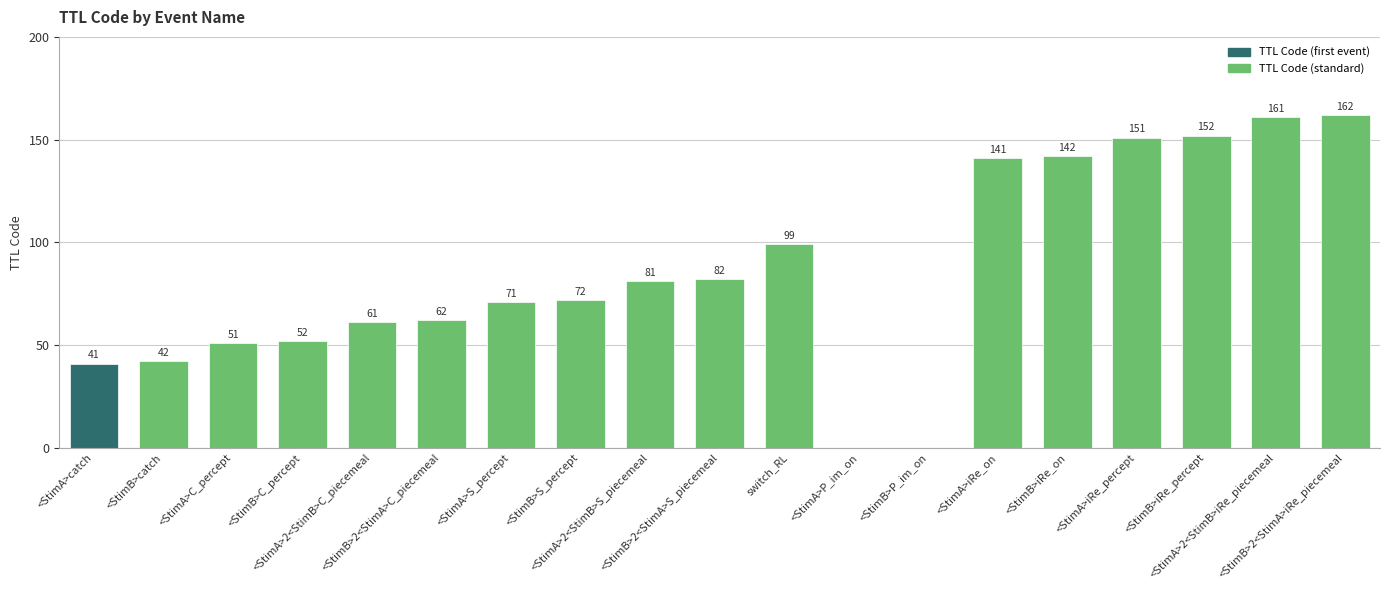

True or false: the data shows 39 at switch_RL.

False